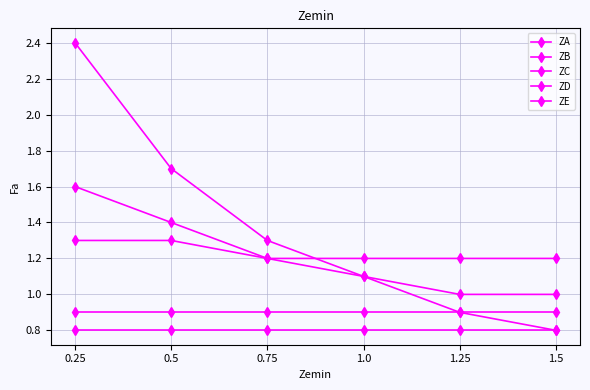

Which series changed the most between 0.5 and 0.75?

ZE